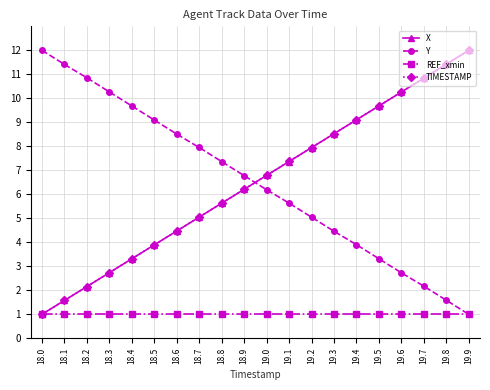

List the labels in order of Y value, largest first.

18.0, 18.1, 18.2, 18.3, 18.4, 18.5, 18.6, 18.7, 18.8, 18.9, 19.0, 19.1, 19.2, 19.3, 19.4, 19.5, 19.6, 19.7, 19.8, 19.9